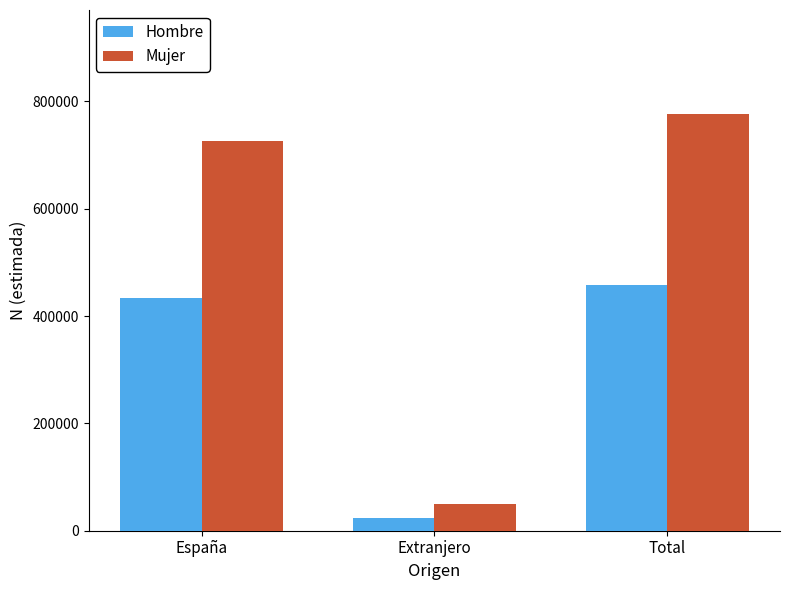

Reading left to right, what are all the values shown in this chart?

Hombre: 434060	23807	457867
Mujer: 726568	49492	776059